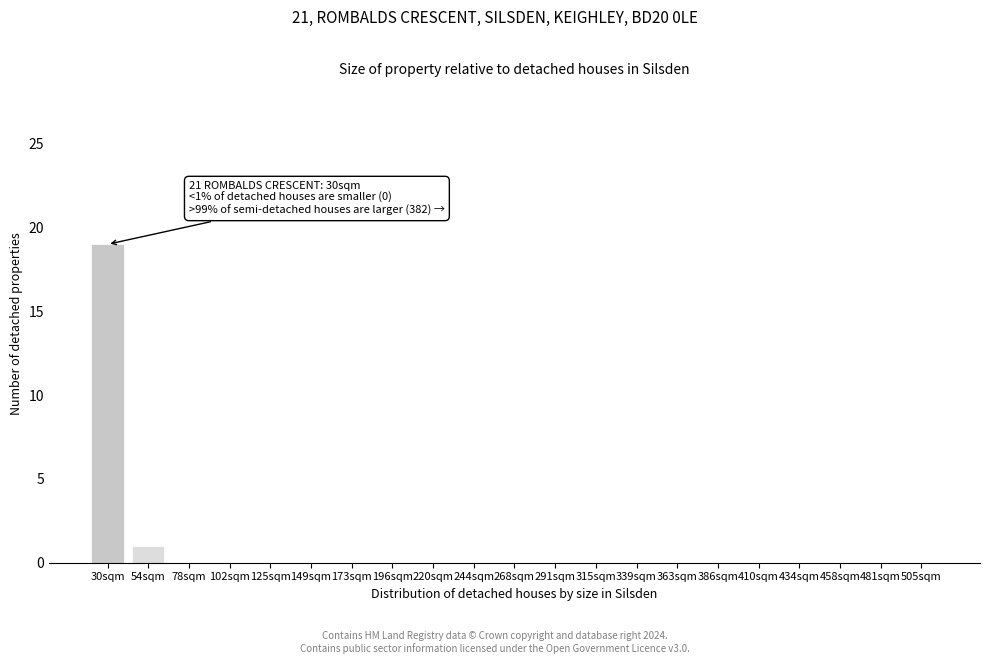

Reading right to left, extract all data points from this chart.

505sqm=0	481sqm=0	458sqm=0	434sqm=0	410sqm=0	386sqm=0	363sqm=0	339sqm=0	315sqm=0	291sqm=0	268sqm=0	244sqm=0	220sqm=0	196sqm=0	173sqm=0	149sqm=0	125sqm=0	102sqm=0	78sqm=0	54sqm=1	30sqm=19